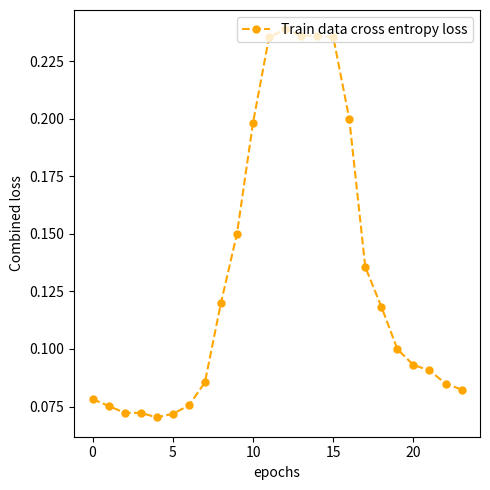

Count the values in the range 0 to 1.

24